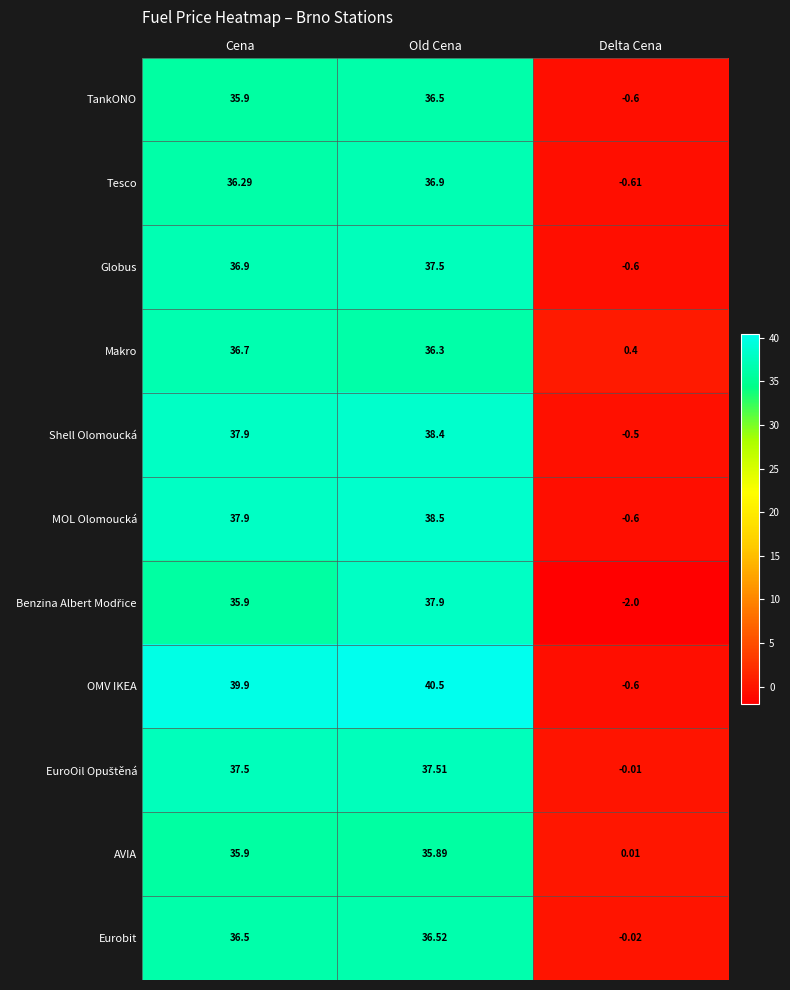

Which label corresponds to the smallest value in the chart?

Delta Cena